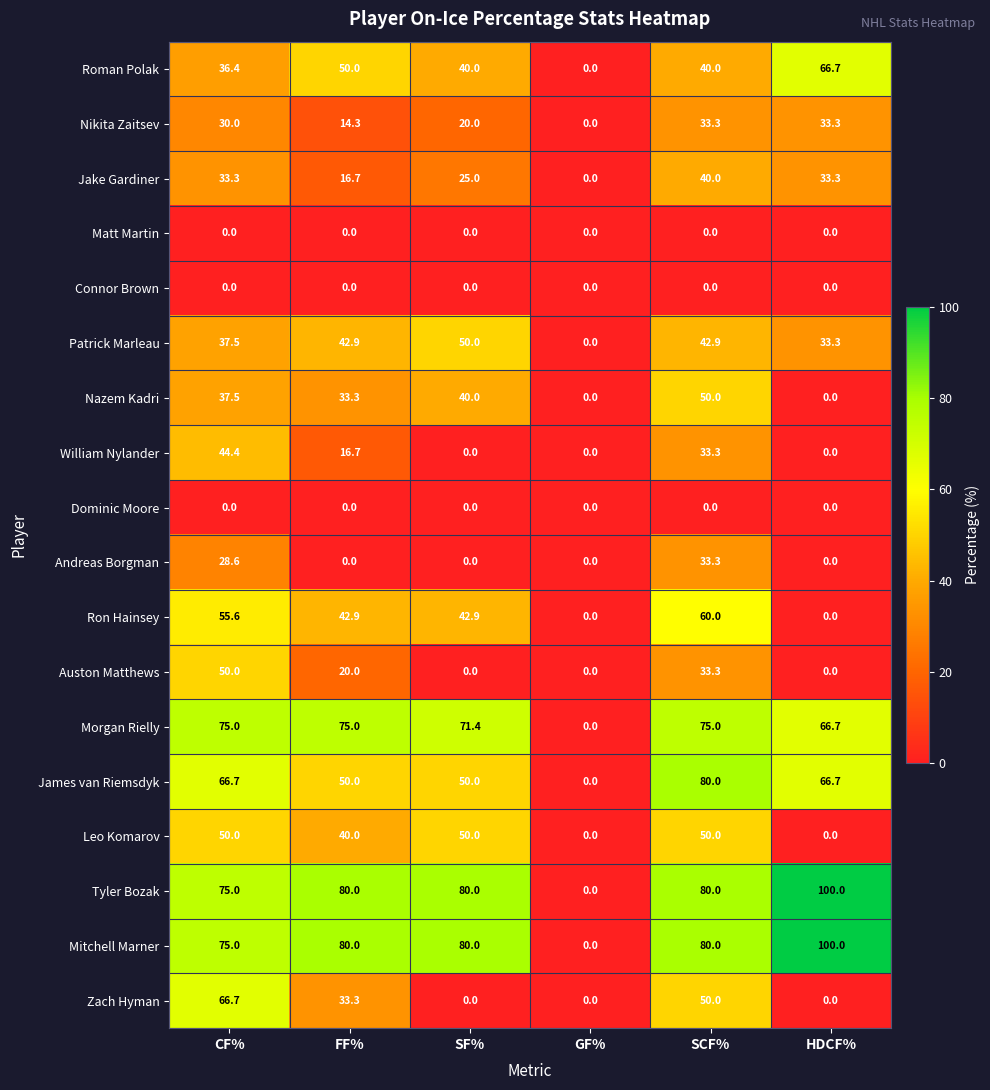

What is the maximum value shown in the chart?

100.0